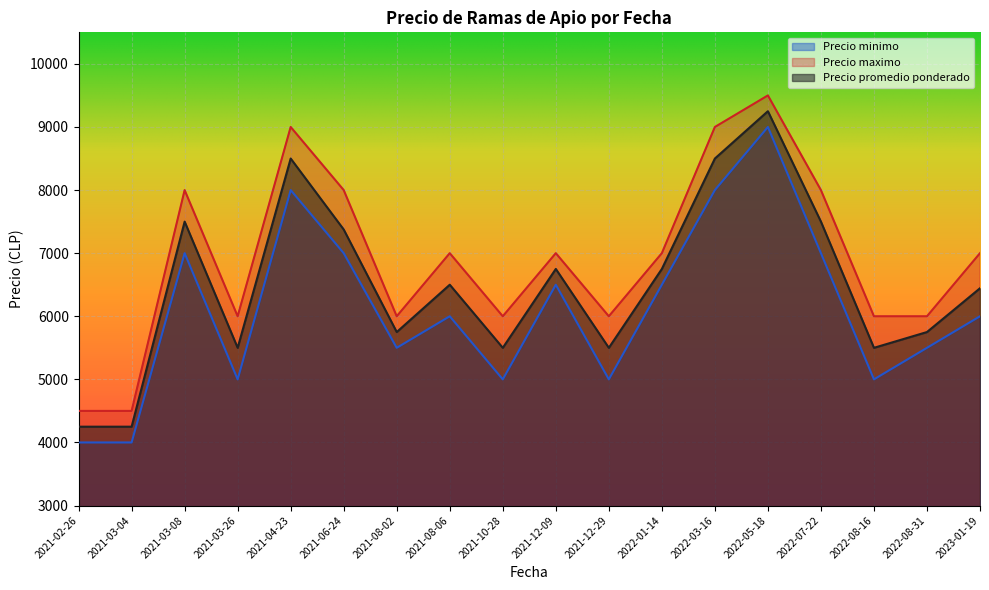

Rank the series by their maximum value, from lowest to highest.

Precio minimo, Precio promedio ponderado, Precio maximo